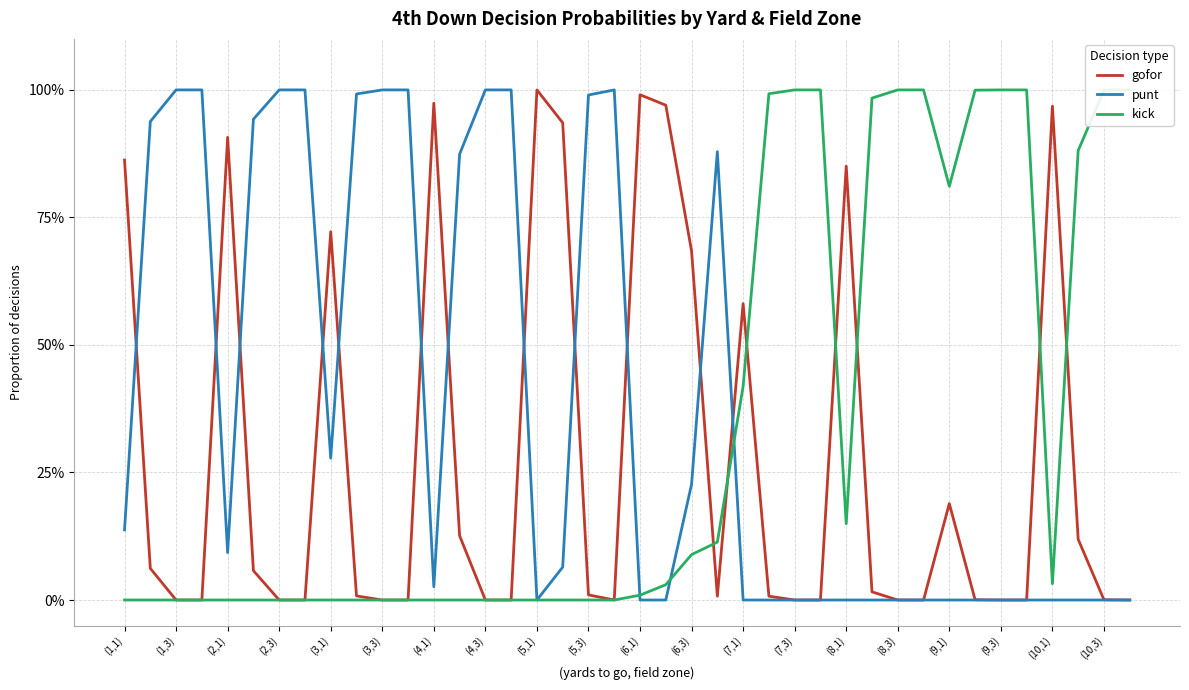

How many categories are shown in the chart?

40